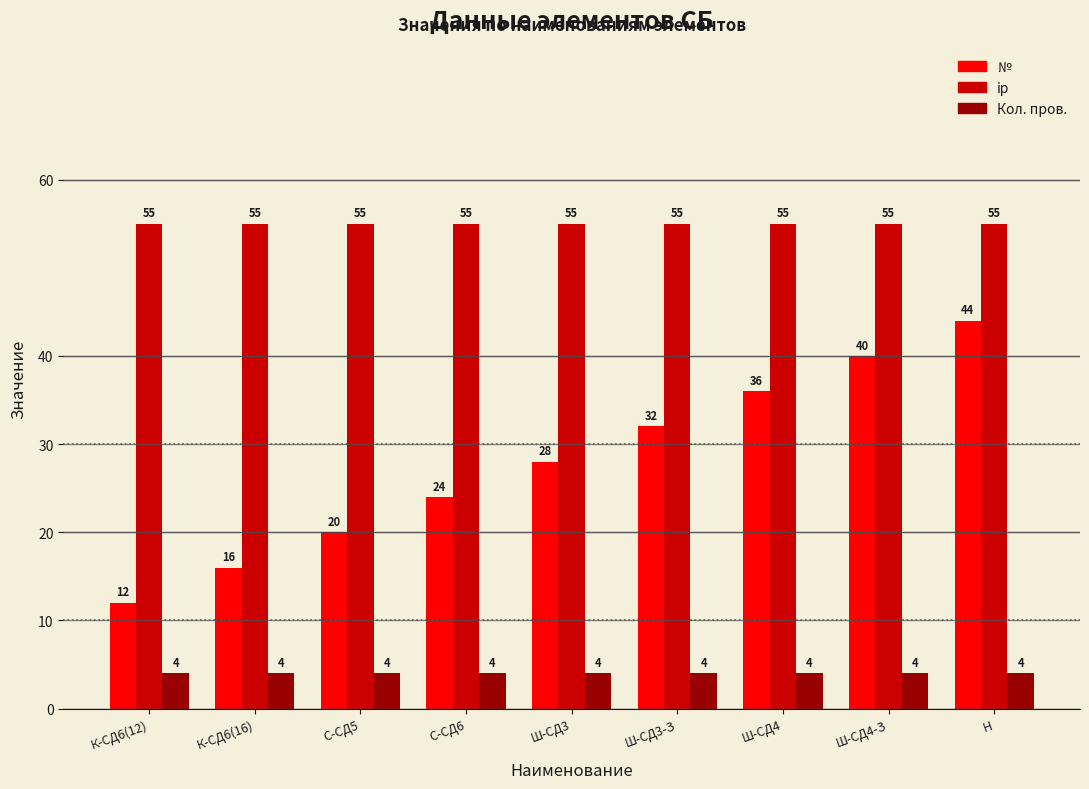

What is the difference between the highest and lowest values at С-СД6?

51